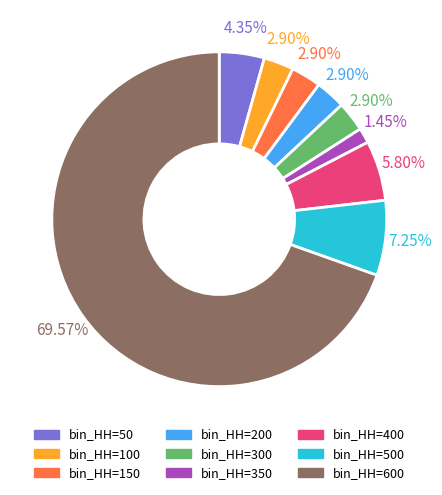

To the nearest percent, what is the average slice percentage?

11%